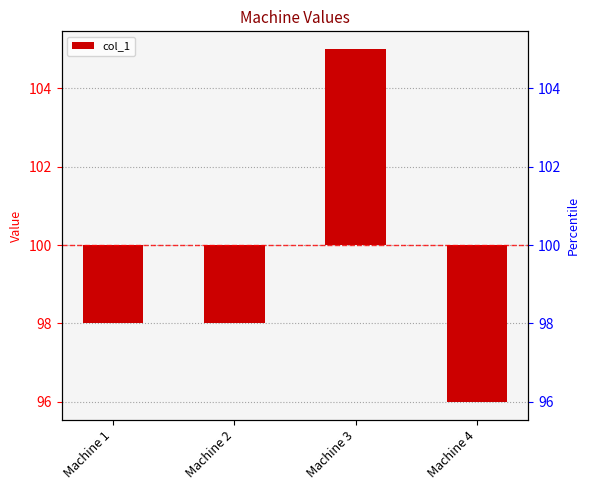

Reading left to right, transcribe all the data shown in this chart.

-2	-2	5	-4